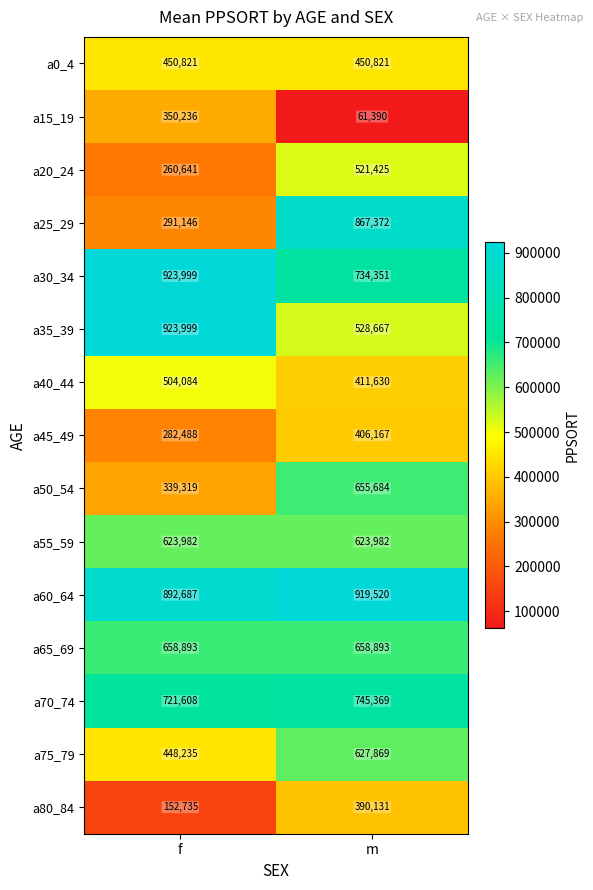

Reading left to right, transcribe all the data shown in this chart.

a0_4: 450821	450821
a15_19: 350236	61390
a20_24: 260641	521425
a25_29: 291146	867372
a30_34: 923999	734351
a35_39: 923999	528667
a40_44: 504084	411630
a45_49: 282488	406167
a50_54: 339319	655684
a55_59: 623982	623982
a60_64: 892687	919520
a65_69: 658893	658893
a70_74: 721608	745369
a75_79: 448235	627869
a80_84: 152735	390131